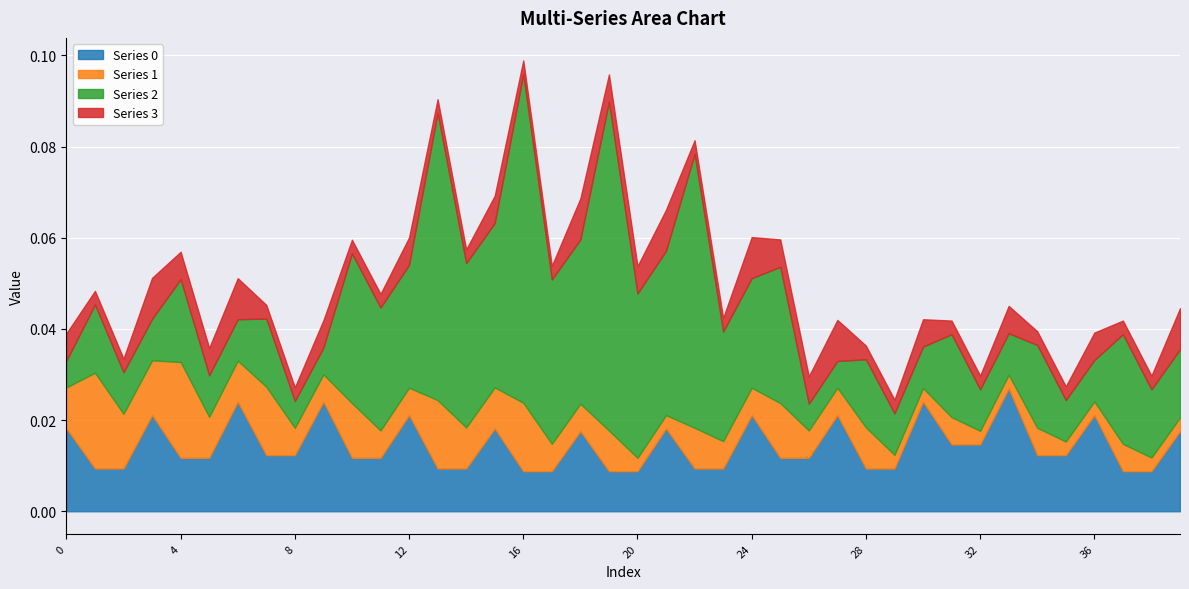

The value of 0 at 37 is 0.0. True or false?

False